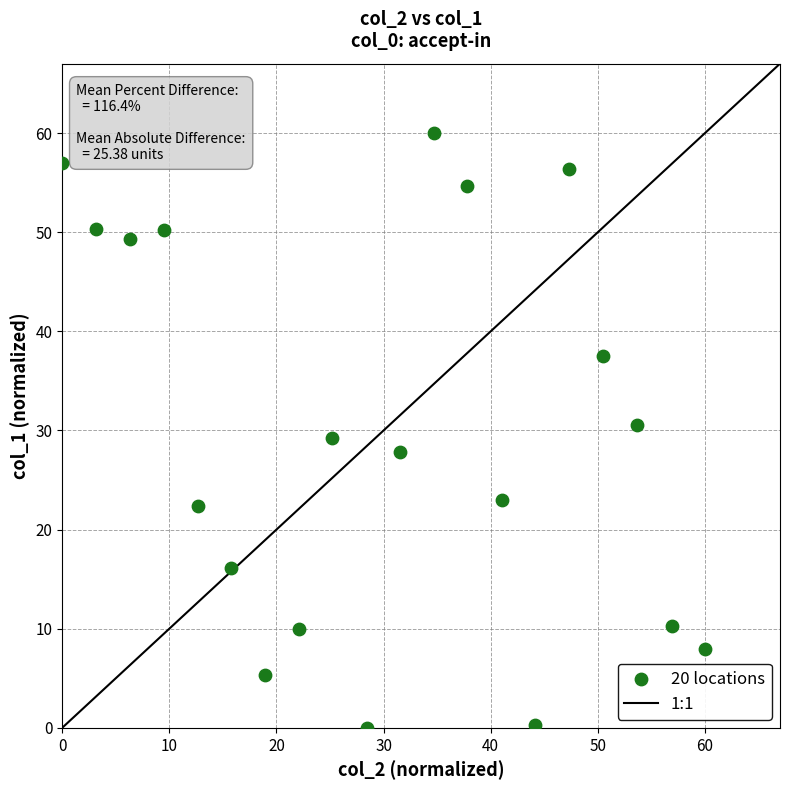

What is the range of X values (max minus min)?

60.0